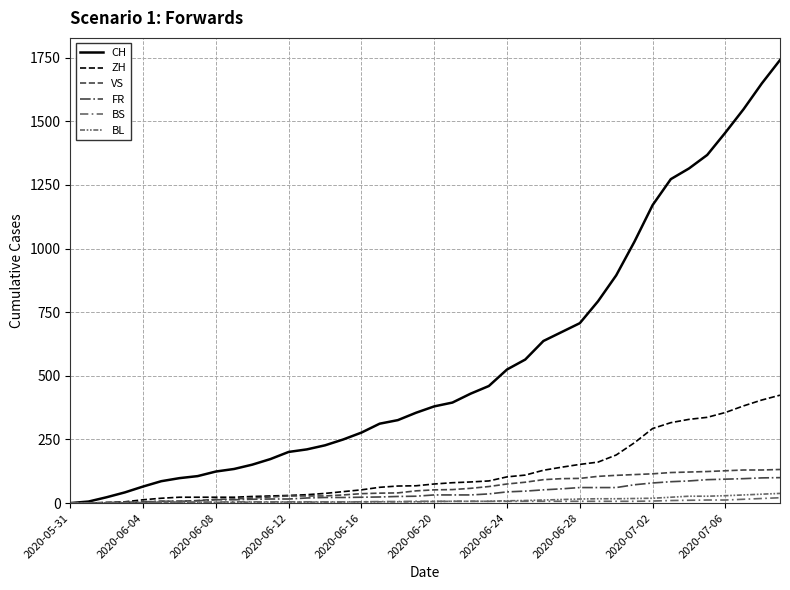

At which label does CH first exceed 380?

21